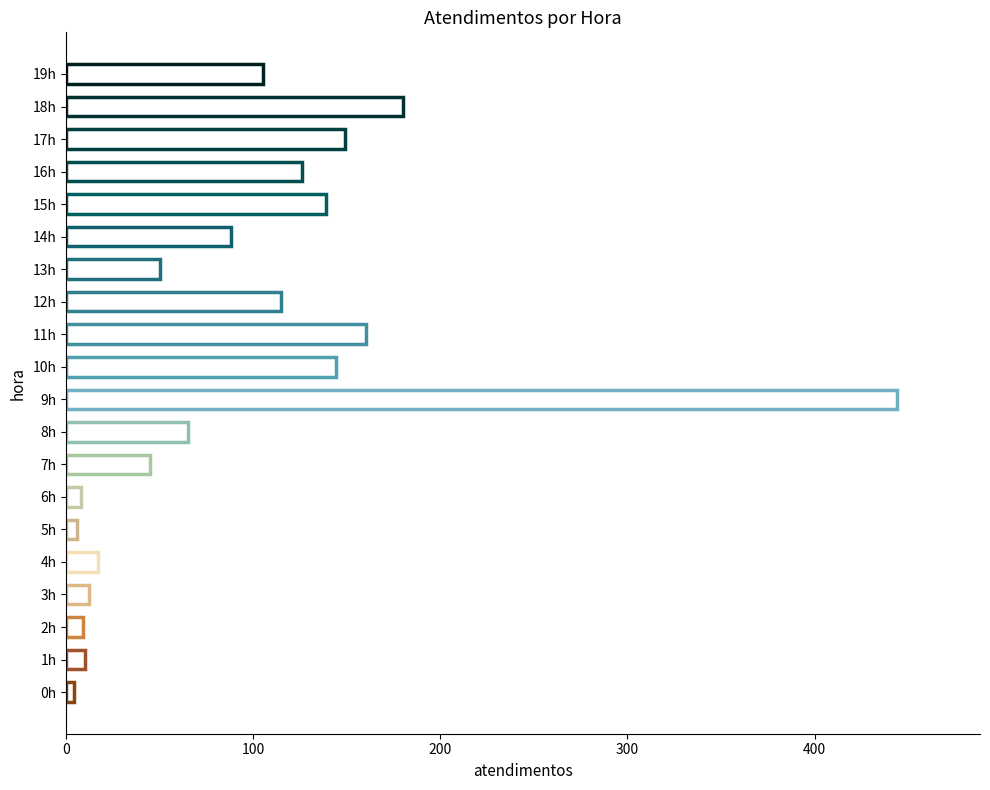

At which label is the value closest to 224?

18h